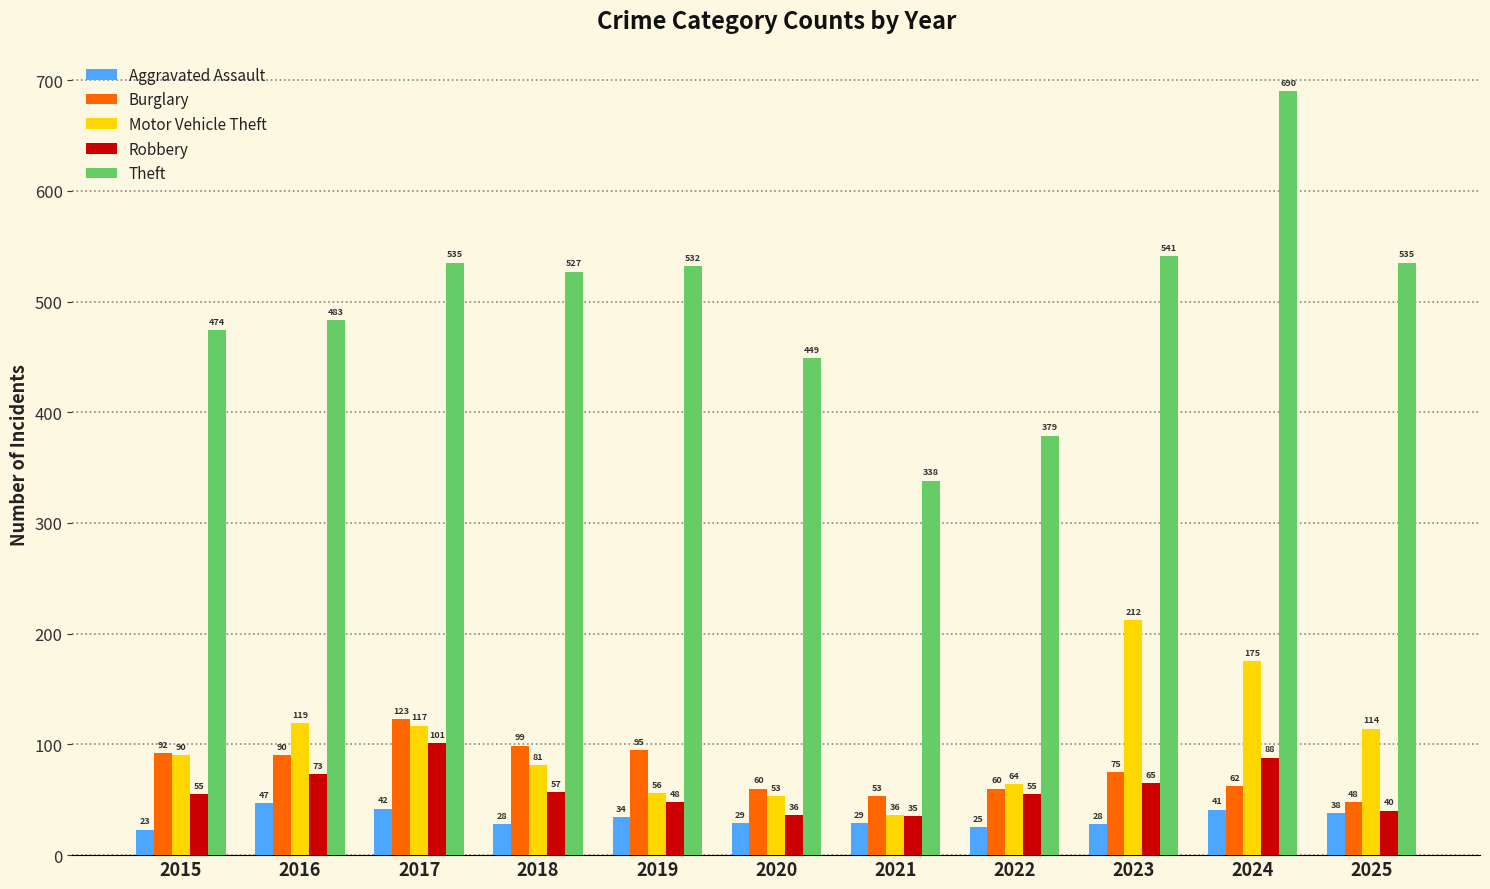

What is the difference between the maximum and minimum values in the Robbery series?

66